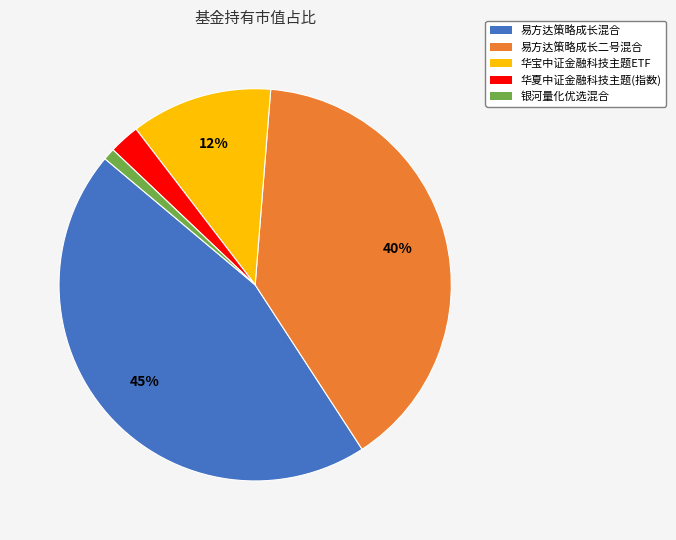

How many slices are in this pie chart?

5